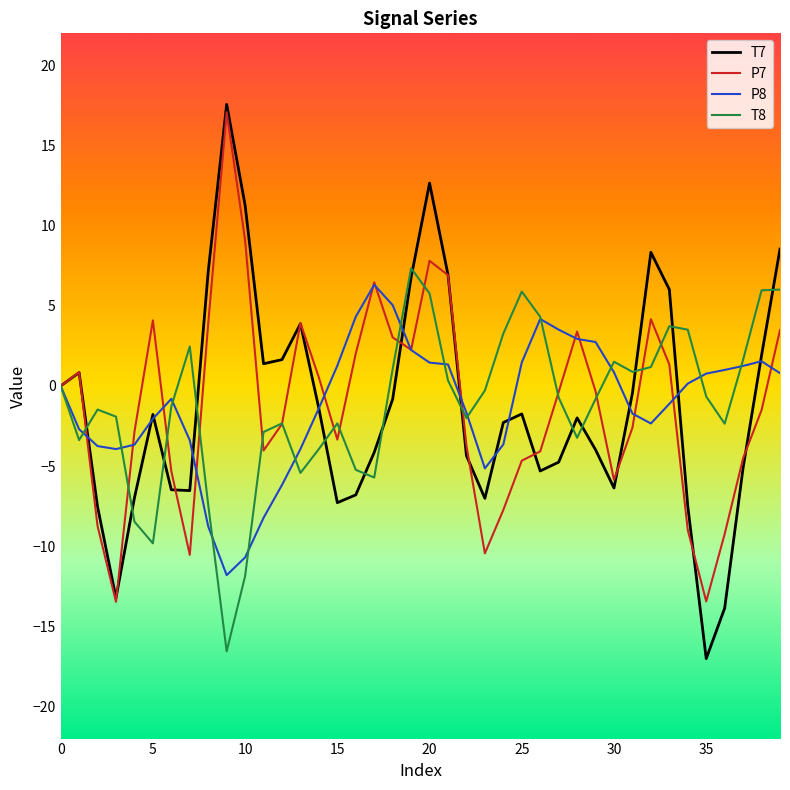

Rank the series by their average value, from lowest to highest.

T7, P7, T8, P8